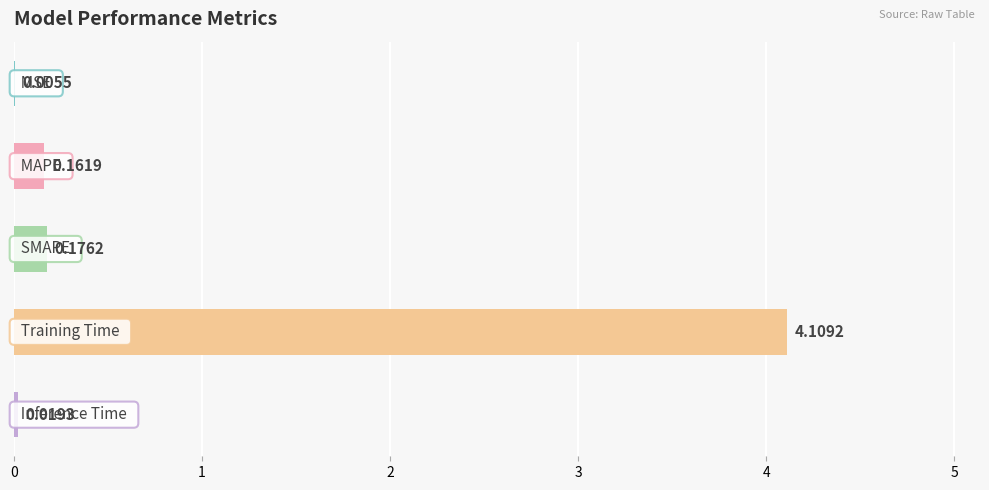

What is the sum of all values?

4.5